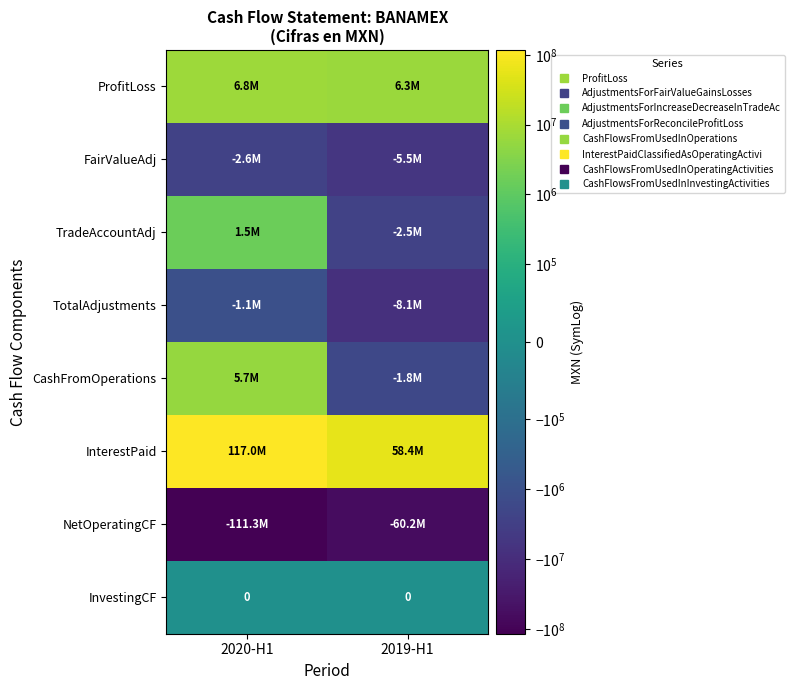

Which series has the largest total across all categories?

InterestPaid